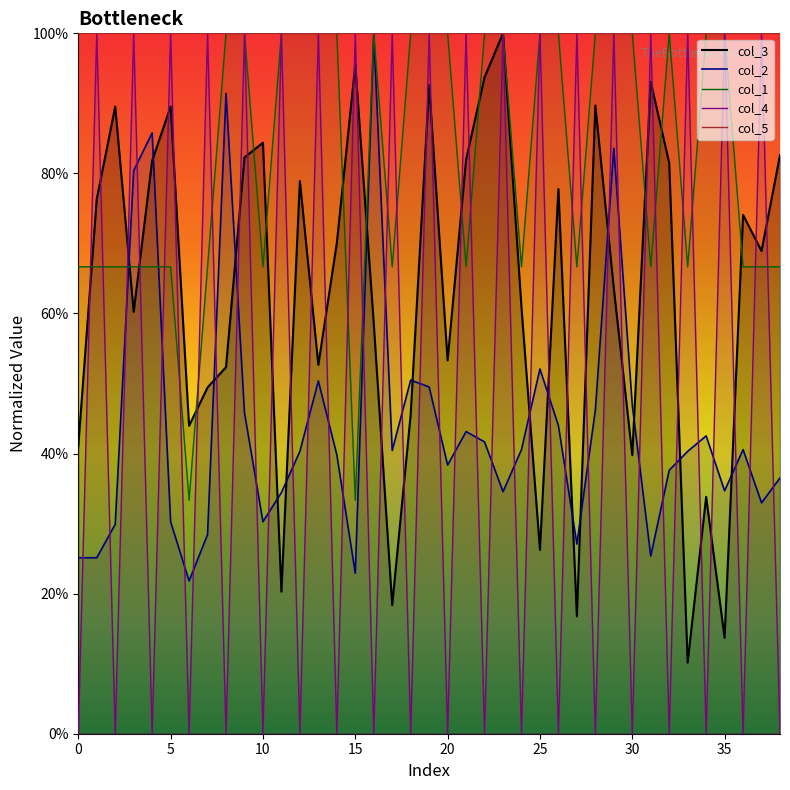

True or false: col_4 has more than 1 interior local peaks.

True